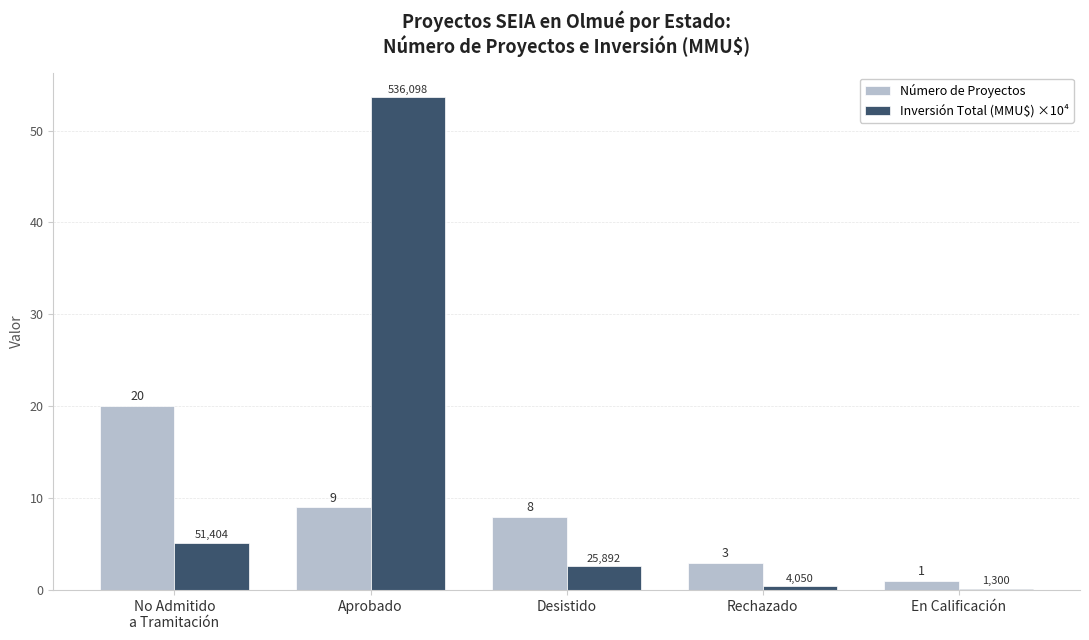

What is the sum of all Número de Proyectos values?

41.0